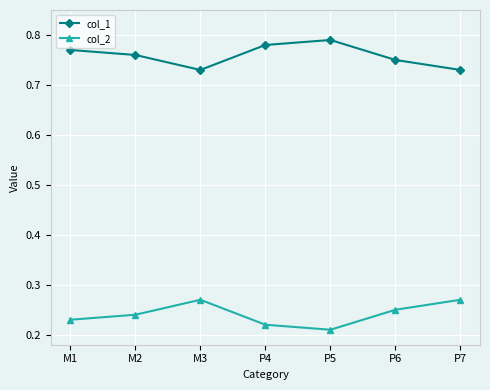

What is the total value across all series at P5?

1.0